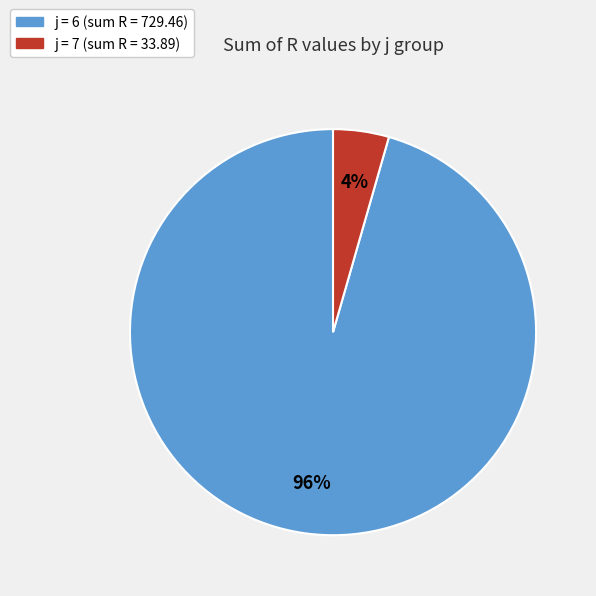

Is there a majority slice in this chart?

Yes